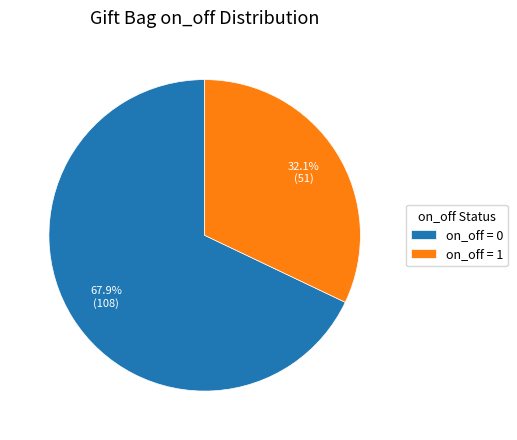

Which slice is the smallest?

on_off = 1